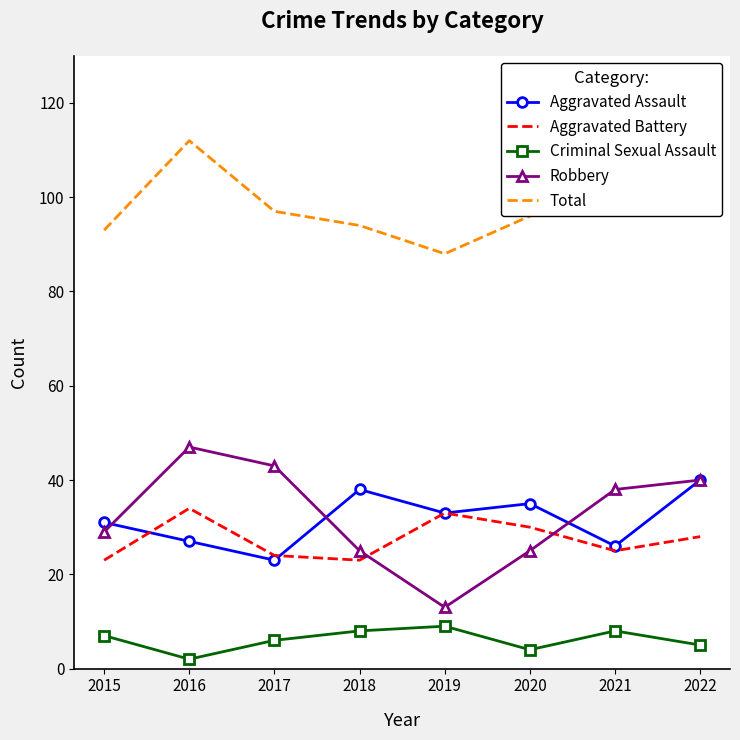

What is the value of the Total point at the 6th from the left?

96